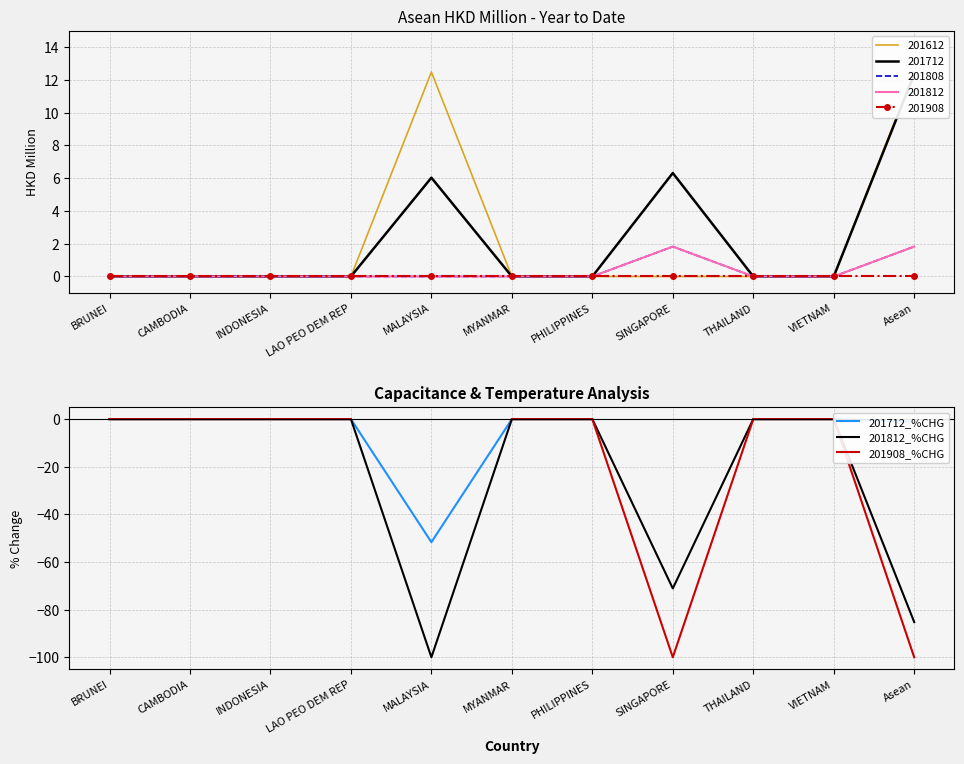

What is the difference between the maximum and minimum values in the 201712_%CHG series?

51.7